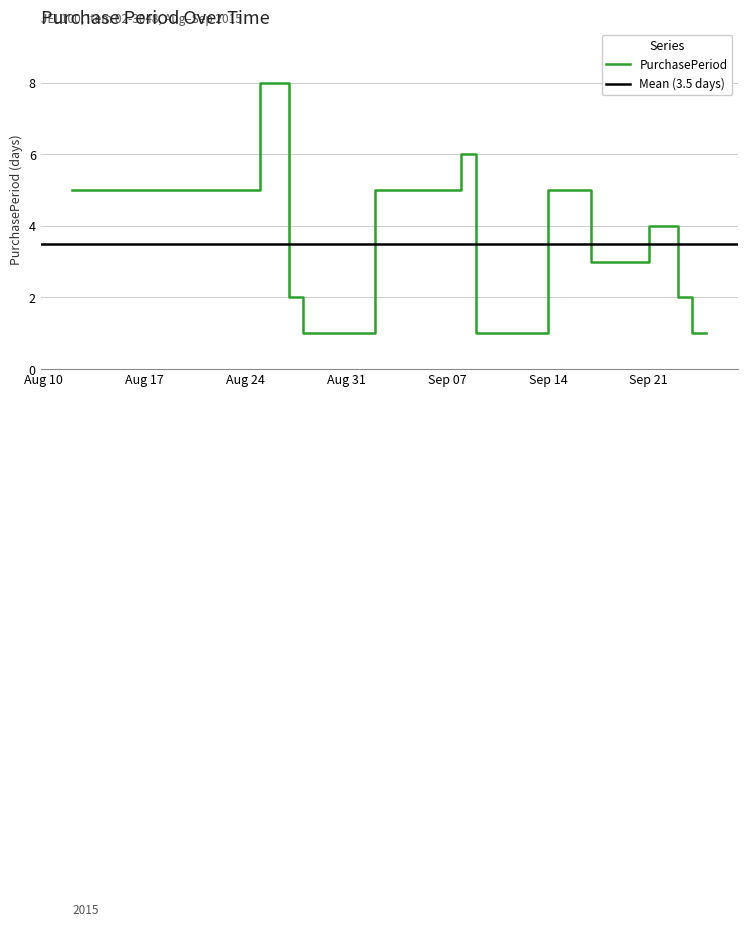

Rank the categories by value from lowest to highest.

2015-08-28, 2015-09-09, 2015-09-24, 2015-09-25, 2015-08-27, 2015-09-23, 2015-09-17, 2015-09-21, 2015-08-12, 2015-08-17, 2015-09-02, 2015-09-14, 2015-09-08, 2015-08-25